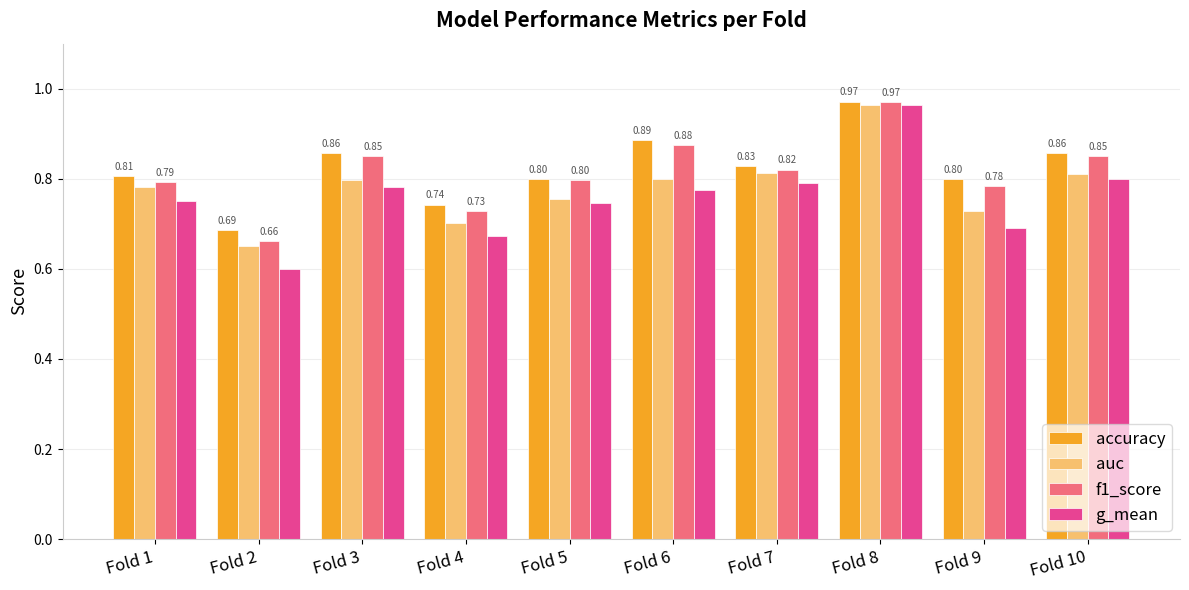

Which series has the largest range (max minus min)?

g_mean